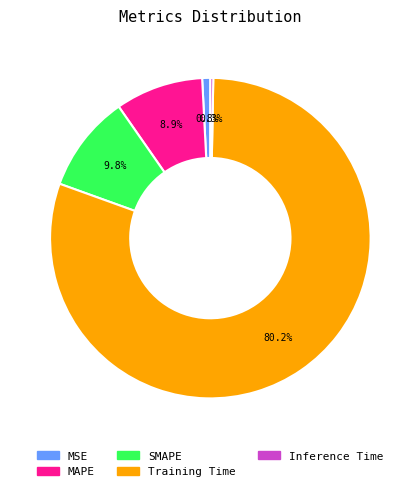

Rank the categories by value from lowest to highest.

Inference Time, MSE, MAPE, SMAPE, Training Time